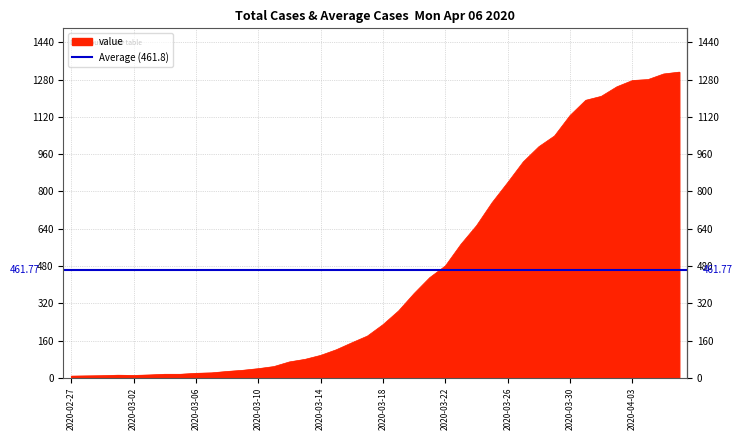

What is the smallest value displayed?

7